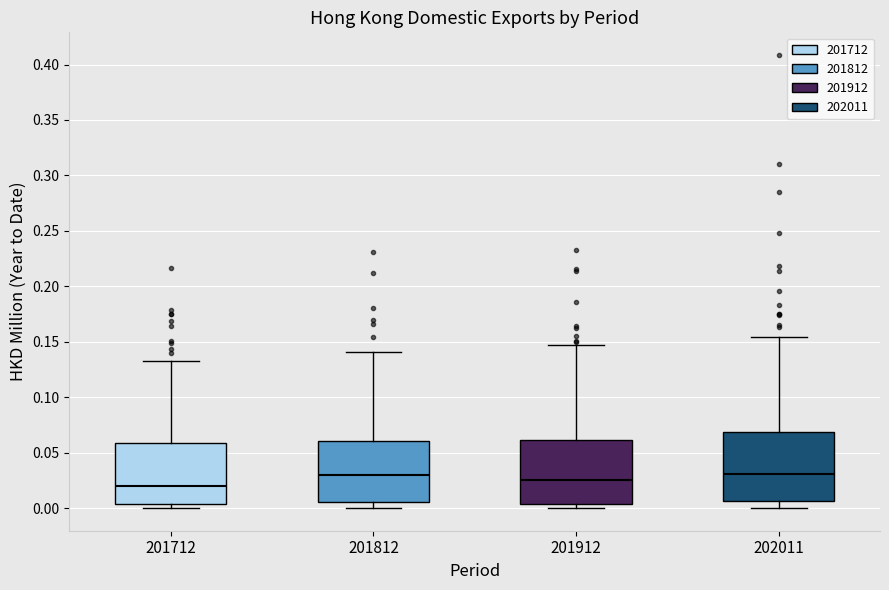

Reading left to right, transcribe this box plot: for each box, give where its median line is, the range the box spans, and where its two whiskers end, as read against the y-axis. The values are not printed on the chart, so give them approximately, as read against the axis.

201712: median 0.020, box 0.005 to 0.060, whiskers 0.000 to 0.135
201812: median 0.030, box 0.005 to 0.060, whiskers 0.000 to 0.140
201912: median 0.025, box 0.005 to 0.060, whiskers 0.000 to 0.145
202011: median 0.030, box 0.005 to 0.070, whiskers 0.000 to 0.155